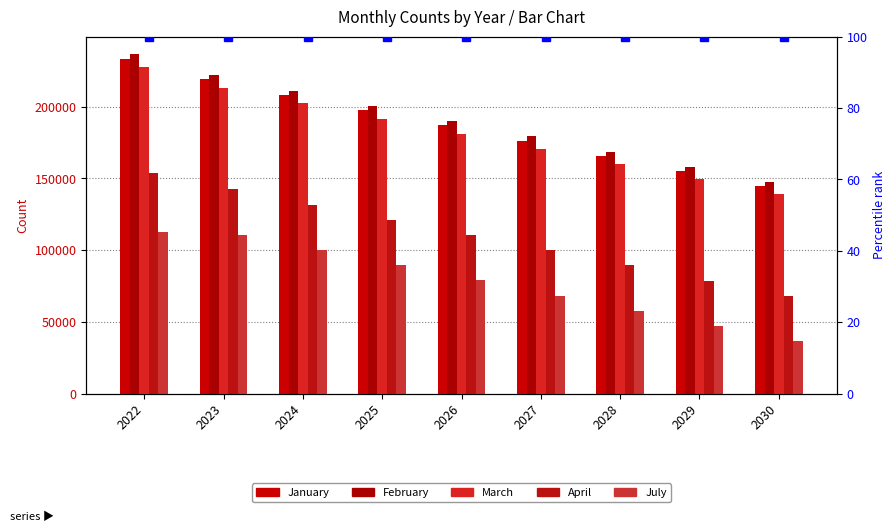

Reading right to left, what are all the values shown in this chart?

January: 144596	155177	165757	176338	186918	197499	208078	219349	233332
February: 147473	158054	168635	179215	189796	200376	210956	222087	236943
March: 138777	149357	159938	170518	181099	191679	202259	213208	227331
April: 68242	78822	89403	99983	110564	121144	131725	142527	153980
July: 36567	47147	57728	68309	78889	89470	100050	110655	112677